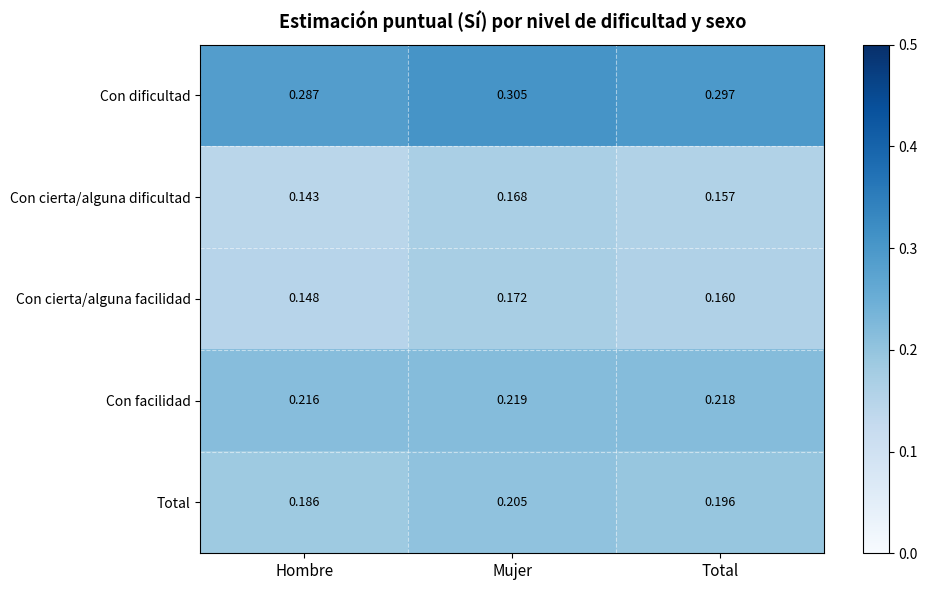

Which series has the widest spread of values?

Con cierta/alguna dificultad